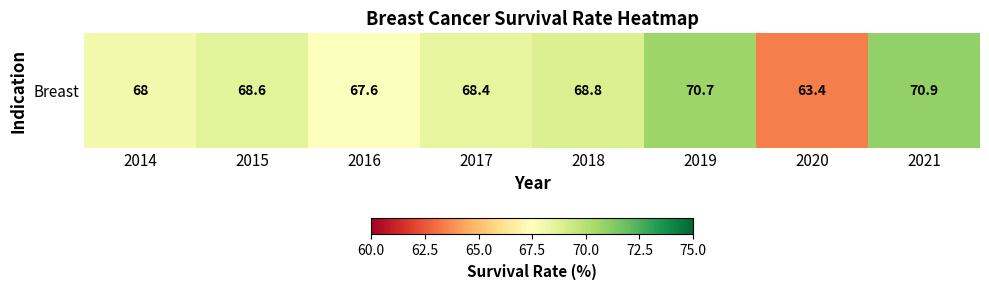

List the labels in order of value, smallest first.

2020, 2016, 2014, 2017, 2015, 2018, 2019, 2021